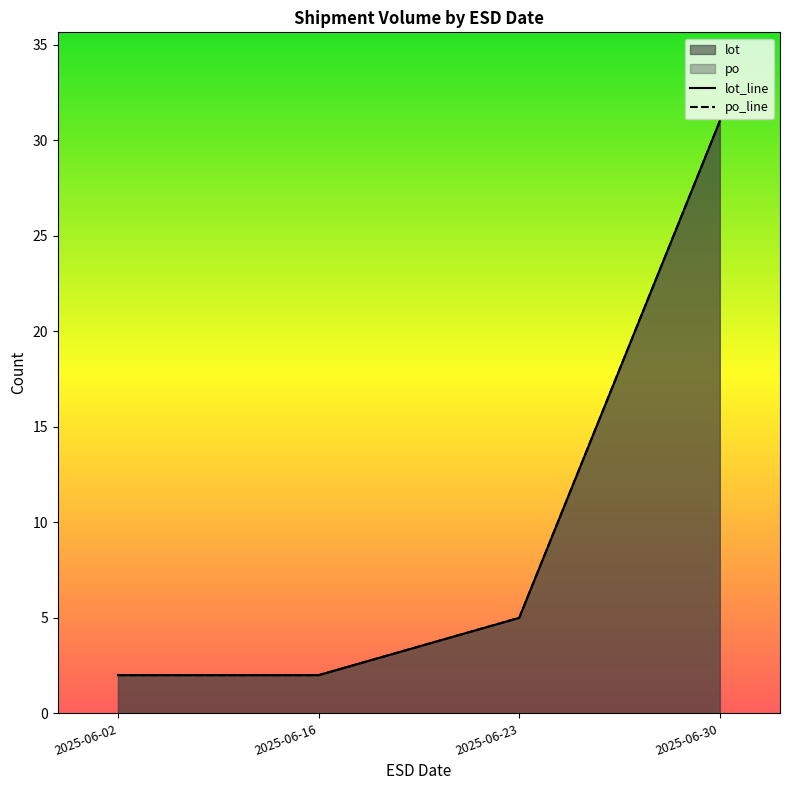

At which category does the chart reach its peak across all series?

2025-06-30